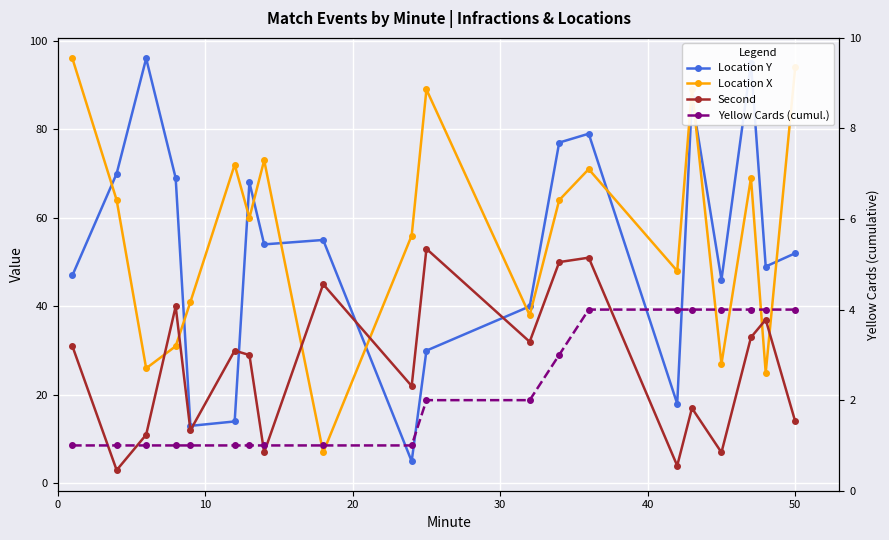

How many categories are shown in the chart?

20